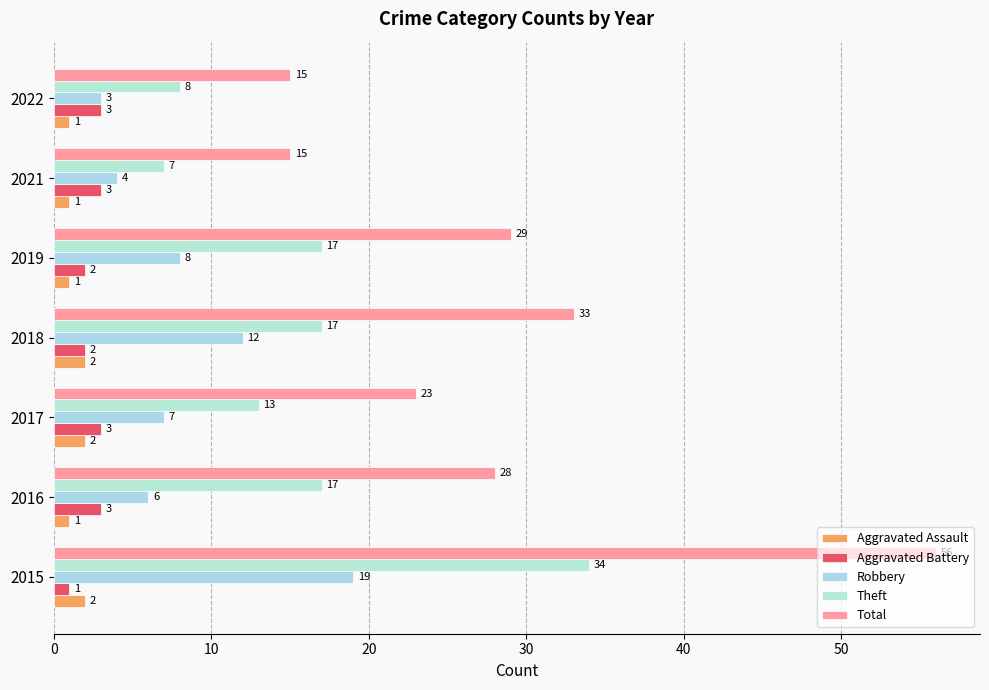

How many data points in Aggravated Assault are above 1?

3